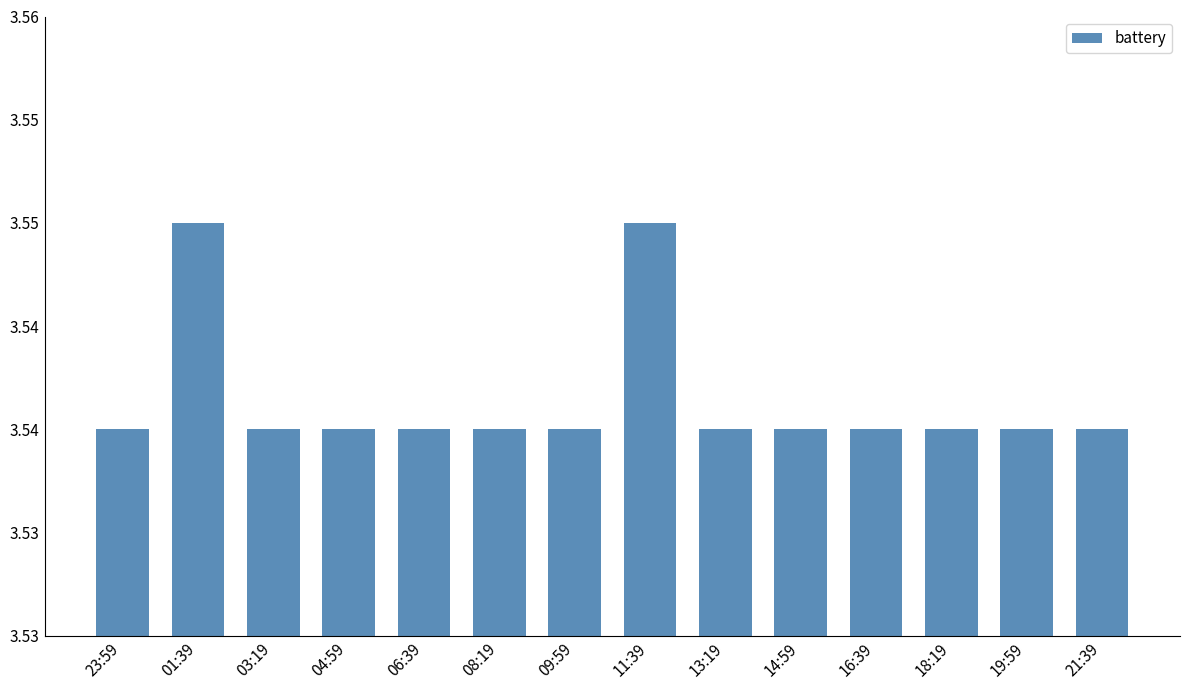

Does the chart contain stacked bars?

No